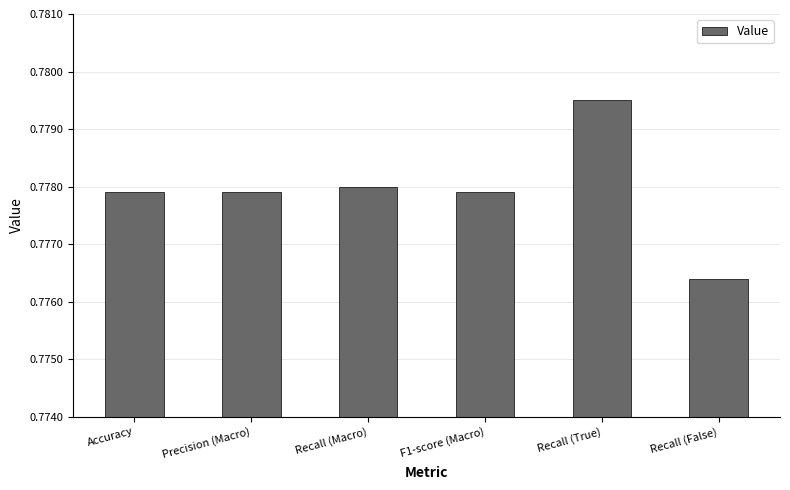

Does the chart contain any negative values?

No